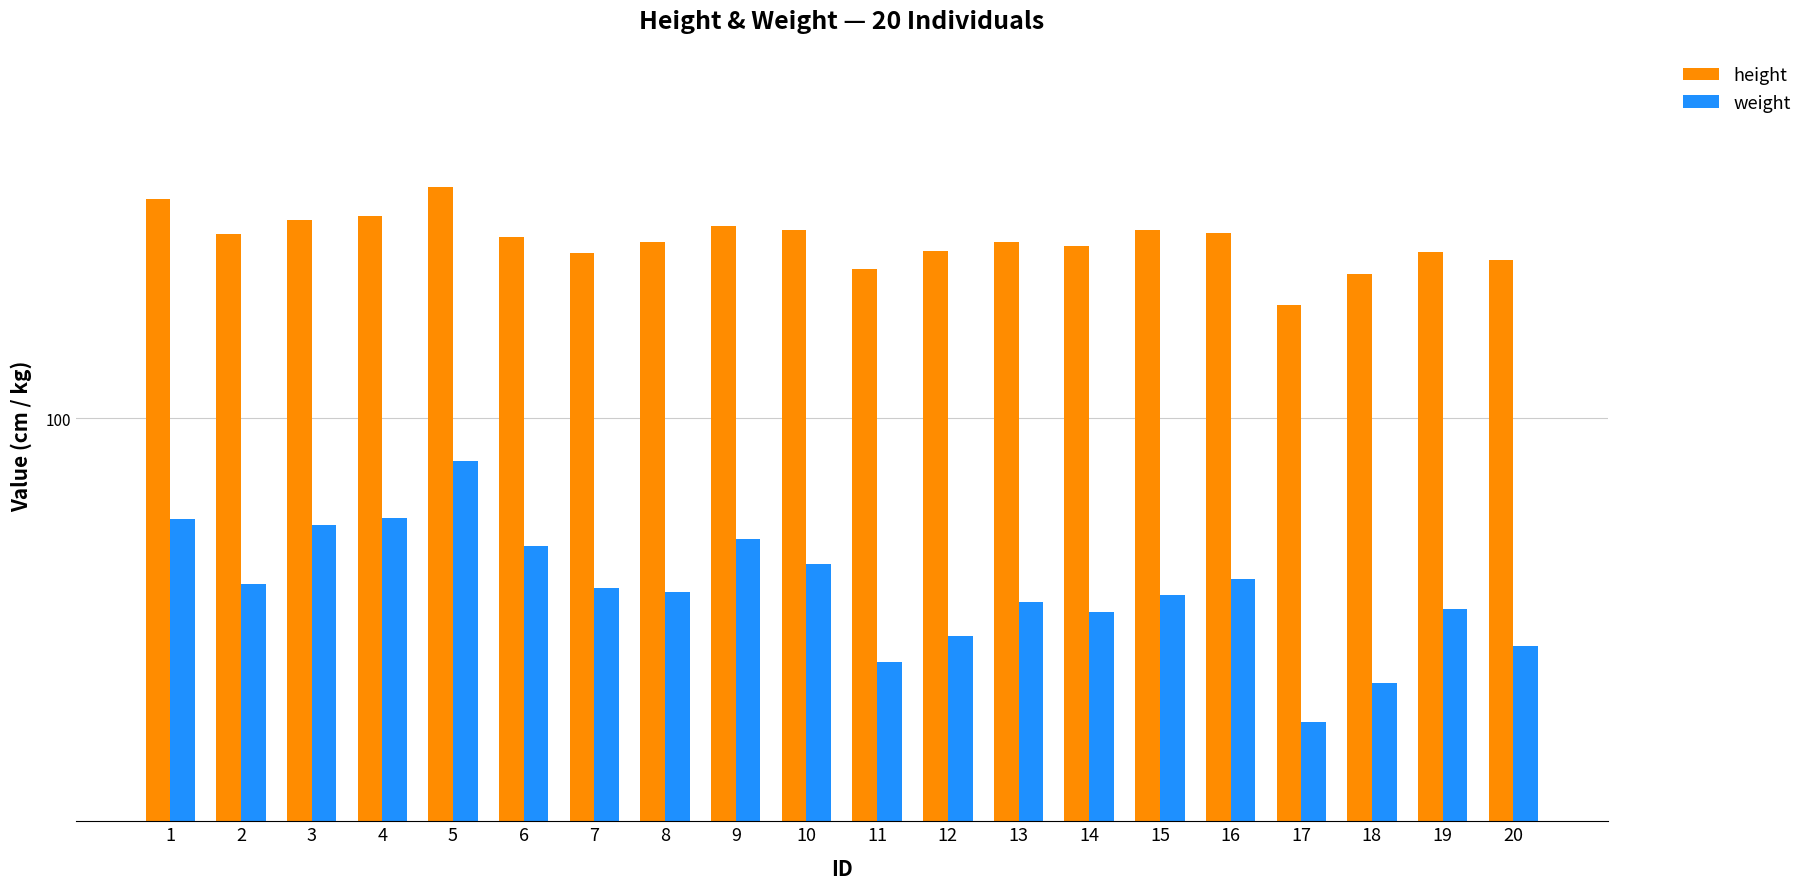

At 18, list the series in order from smallest to largest.

weight, height